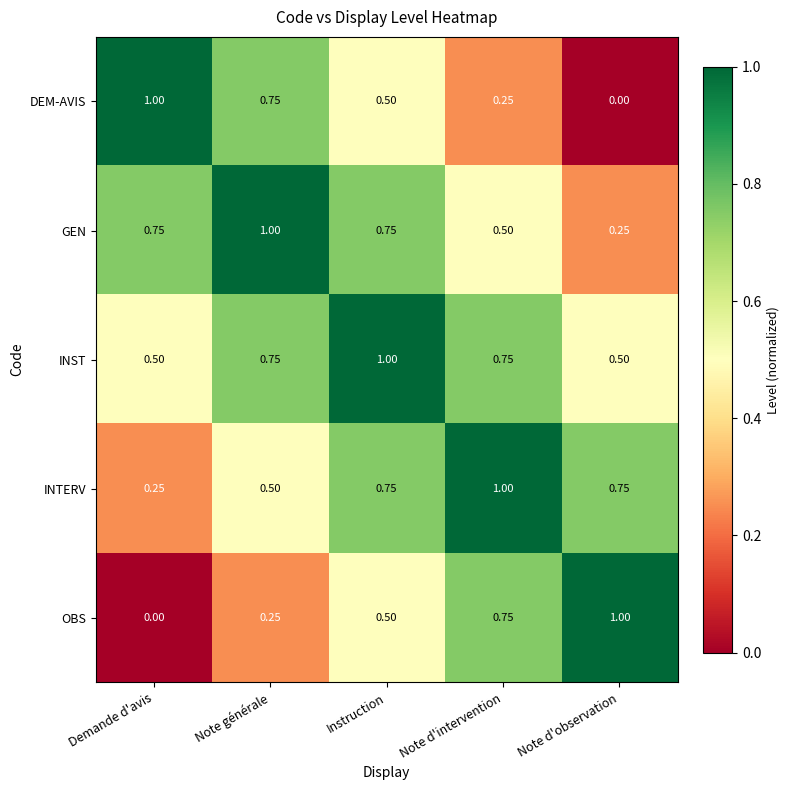

Which category has the highest value in the DEM-AVIS series?

Demande d'avis